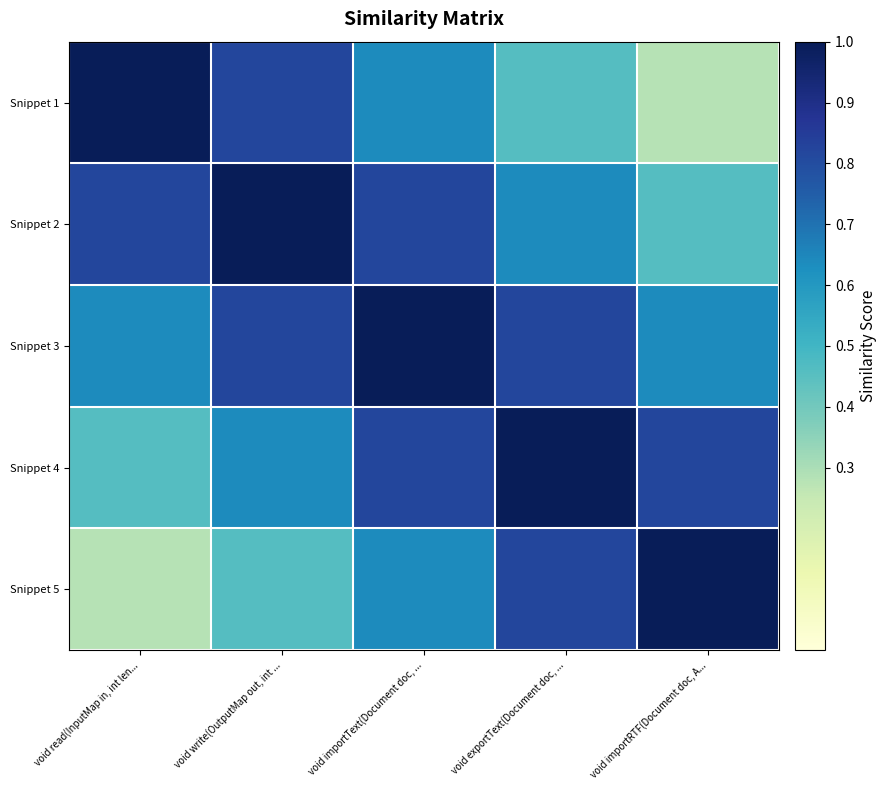

Reading left to right, what are all the values shown in this chart?

Snippet 1: void read(InputMap in, int len...=1.0	void write(OutputMap out, int ...=0.8	void importText(Document doc, ...=0.6	void exportText(Document doc, ...=0.5	void importRTF(Document doc, A...=0.3
Snippet 2: void read(InputMap in, int len...=0.8	void write(OutputMap out, int ...=1.0	void importText(Document doc, ...=0.8	void exportText(Document doc, ...=0.6	void importRTF(Document doc, A...=0.5
Snippet 3: void read(InputMap in, int len...=0.6	void write(OutputMap out, int ...=0.8	void importText(Document doc, ...=1.0	void exportText(Document doc, ...=0.8	void importRTF(Document doc, A...=0.6
Snippet 4: void read(InputMap in, int len...=0.5	void write(OutputMap out, int ...=0.6	void importText(Document doc, ...=0.8	void exportText(Document doc, ...=1.0	void importRTF(Document doc, A...=0.8
Snippet 5: void read(InputMap in, int len...=0.3	void write(OutputMap out, int ...=0.5	void importText(Document doc, ...=0.6	void exportText(Document doc, ...=0.8	void importRTF(Document doc, A...=1.0